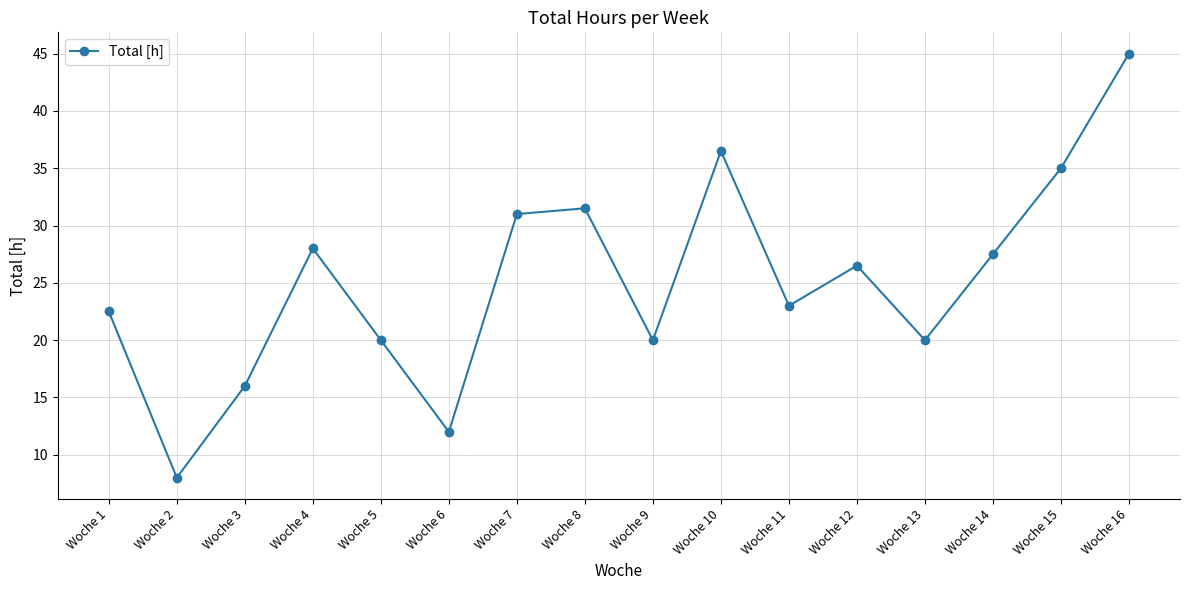

What is the value of the 12th point from the left?

26.5